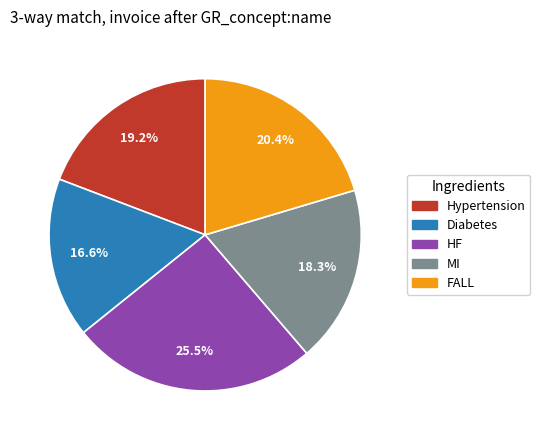

Is it true that Hypertension is 30% of the pie?

False